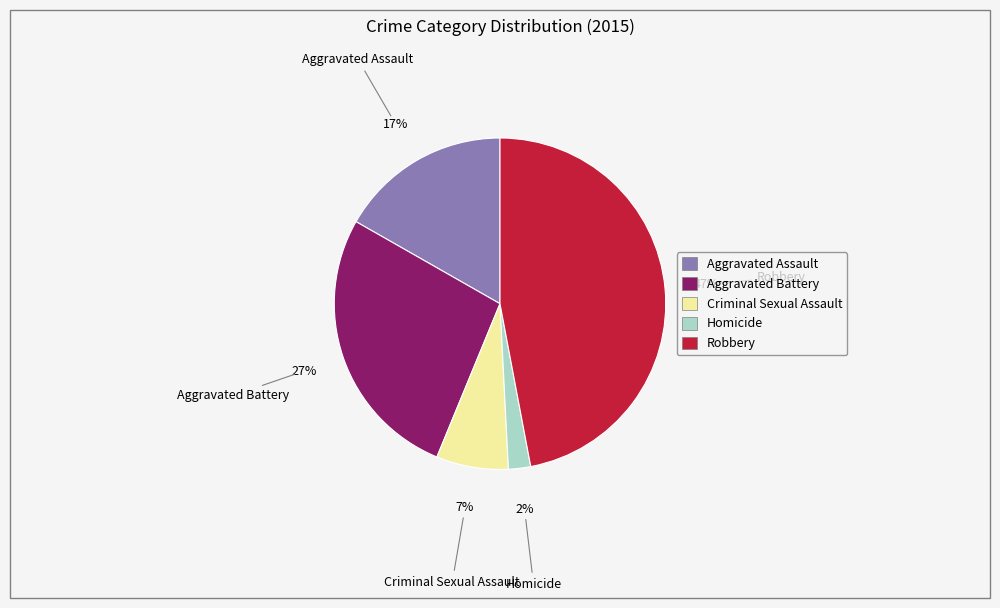

True or false: Robbery accounts for 61% of the total.

False